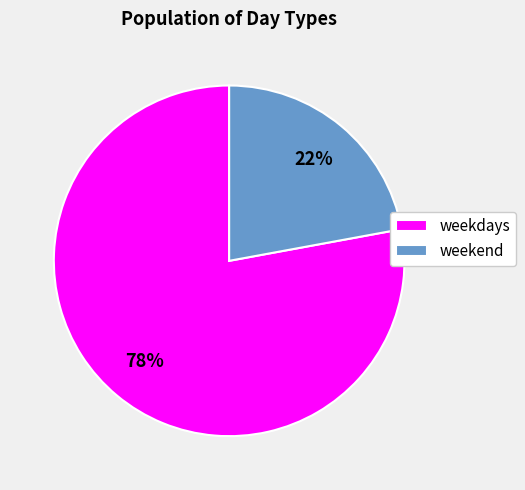

Which has a higher value, weekdays or weekend?

weekdays